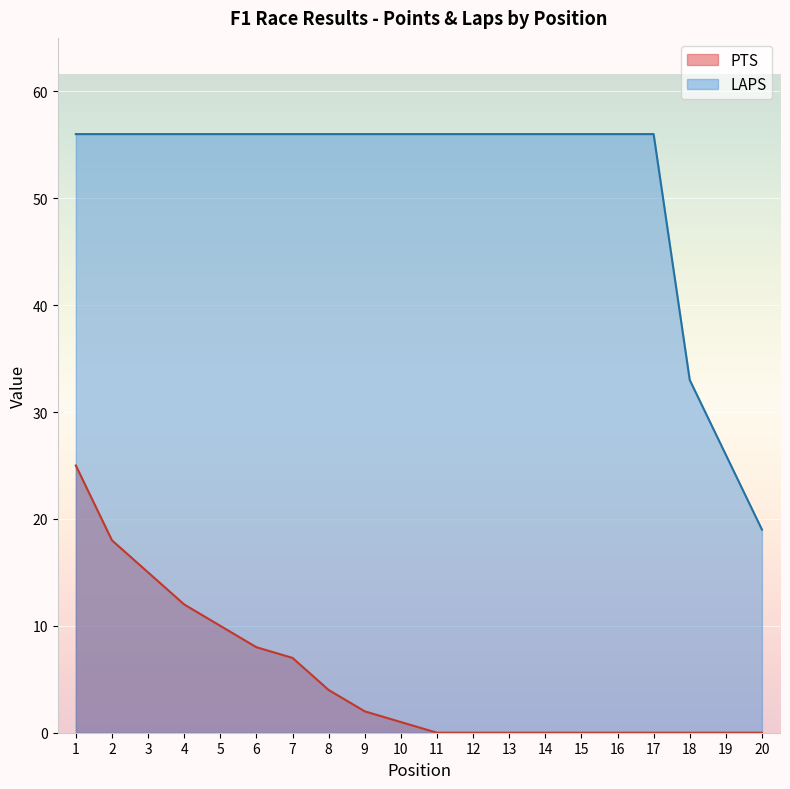

Which label corresponds to the smallest value in the chart?

11